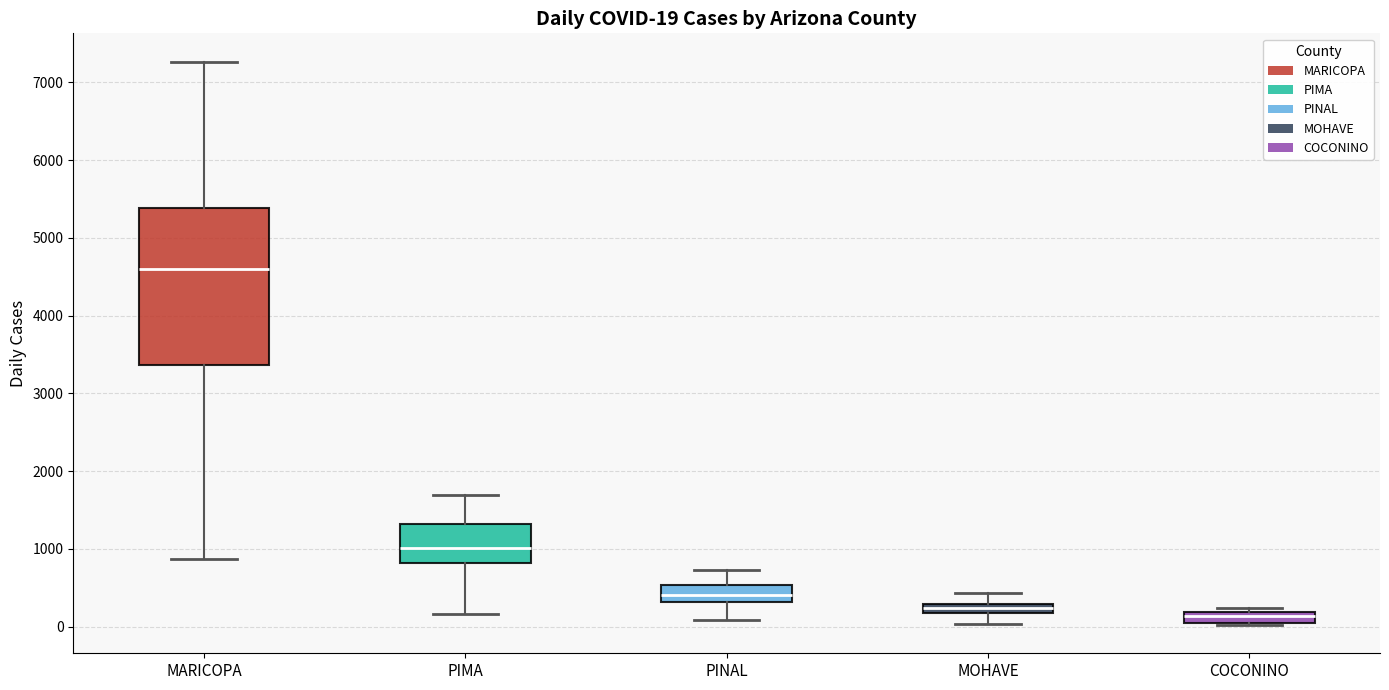

Which box's median line is the lowest?

COCONINO